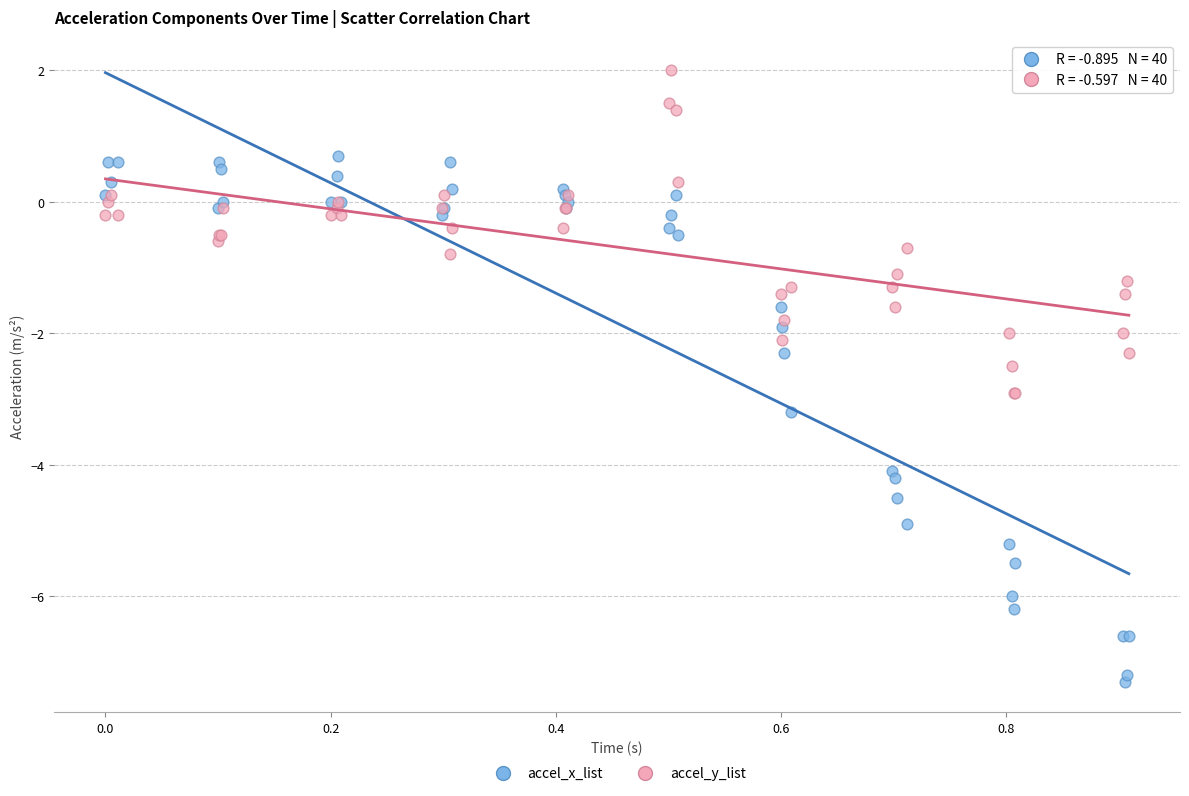

Which series contains the highest Y value?

accel_y_list